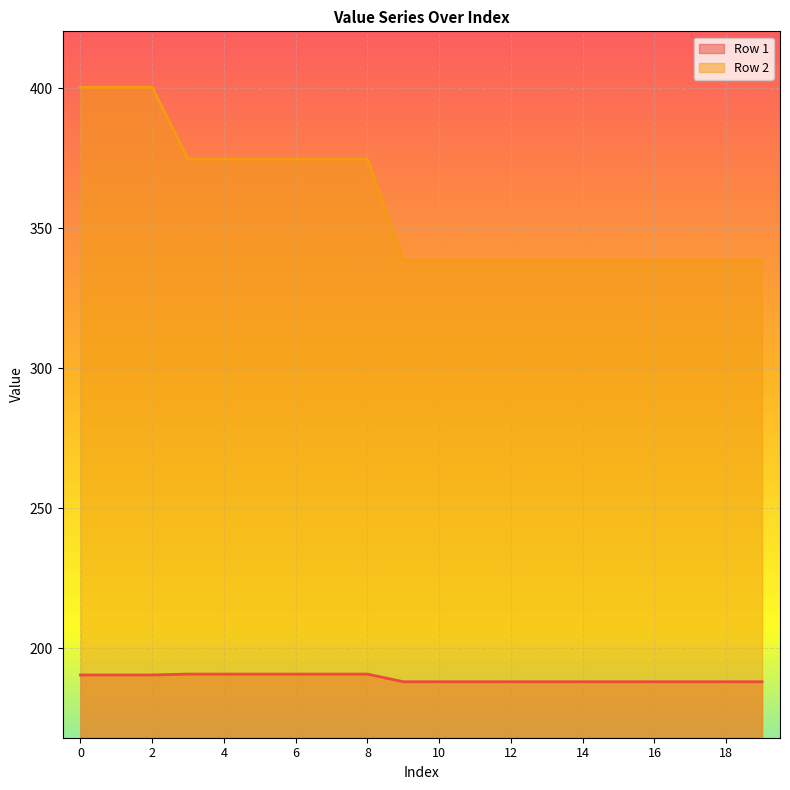

Rank the series at 18 from lowest to highest value.

Row 1, Row 2